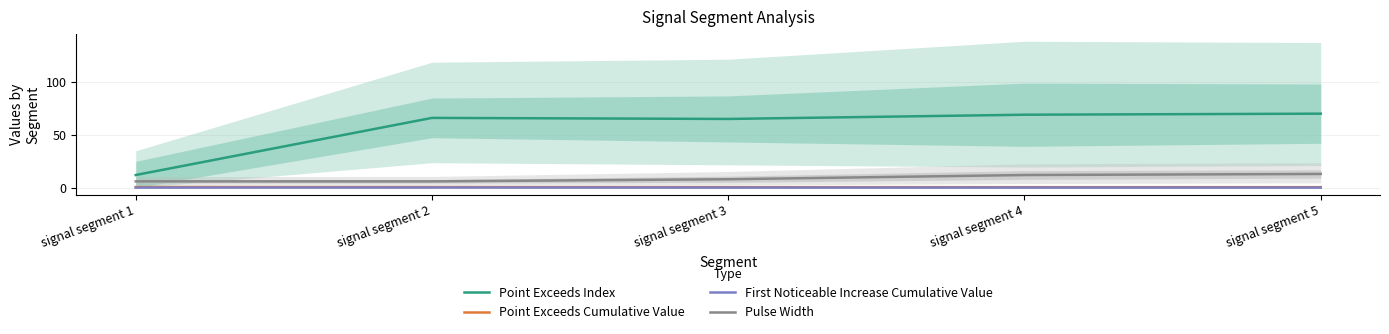

How many series are shown in this chart?

4